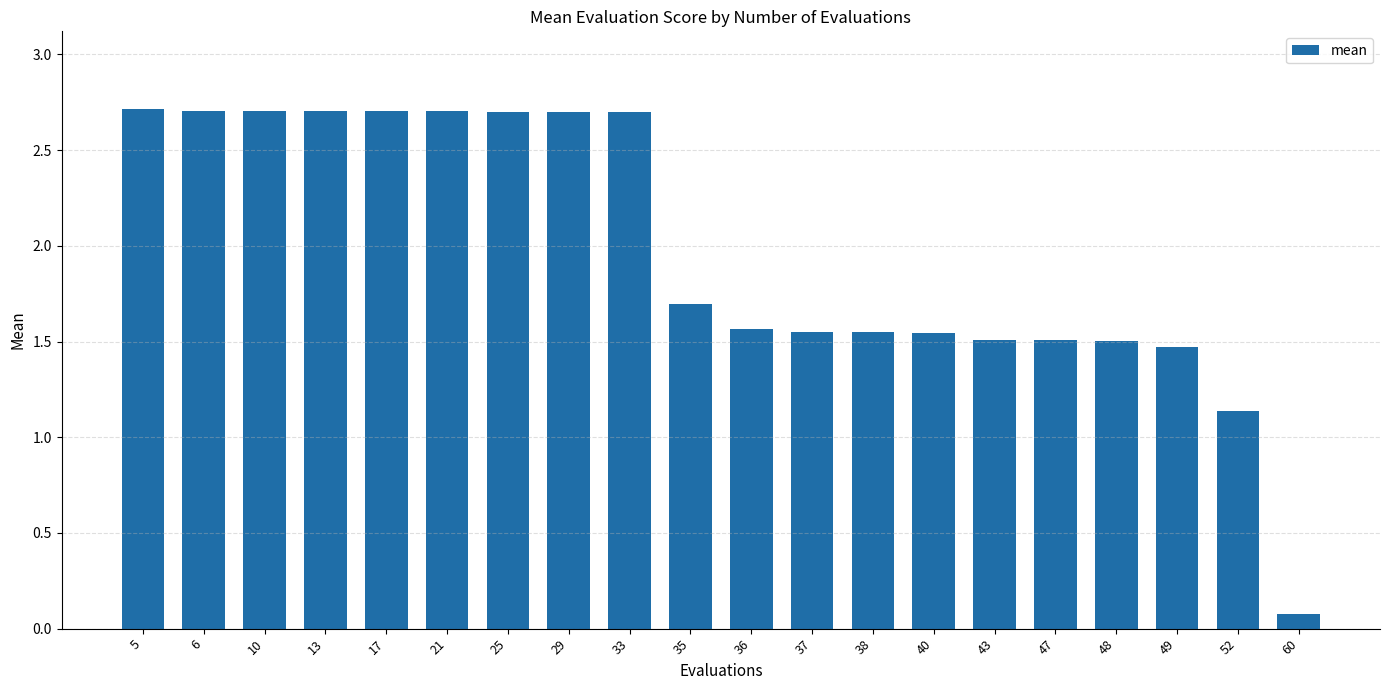

The chart shows a value of 4.3 at 33. True or false?

False